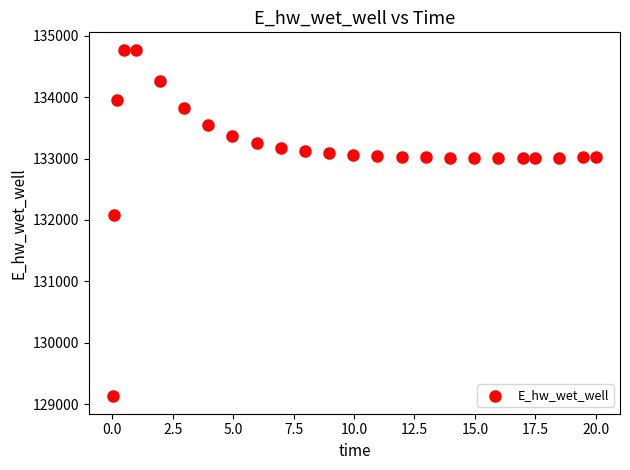

What Y value in the scatter plot is closest to 131948?

132072.0